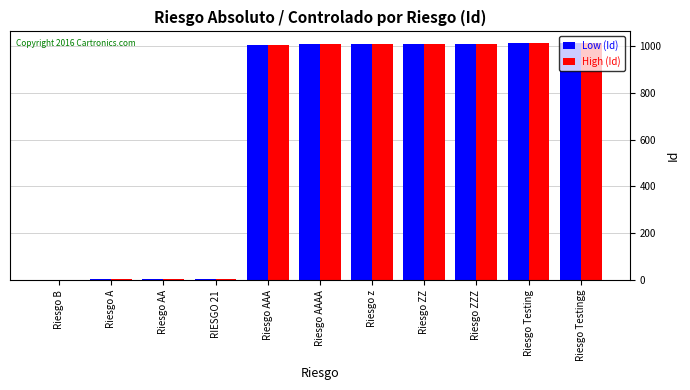

What is the greatest value displayed?

1011